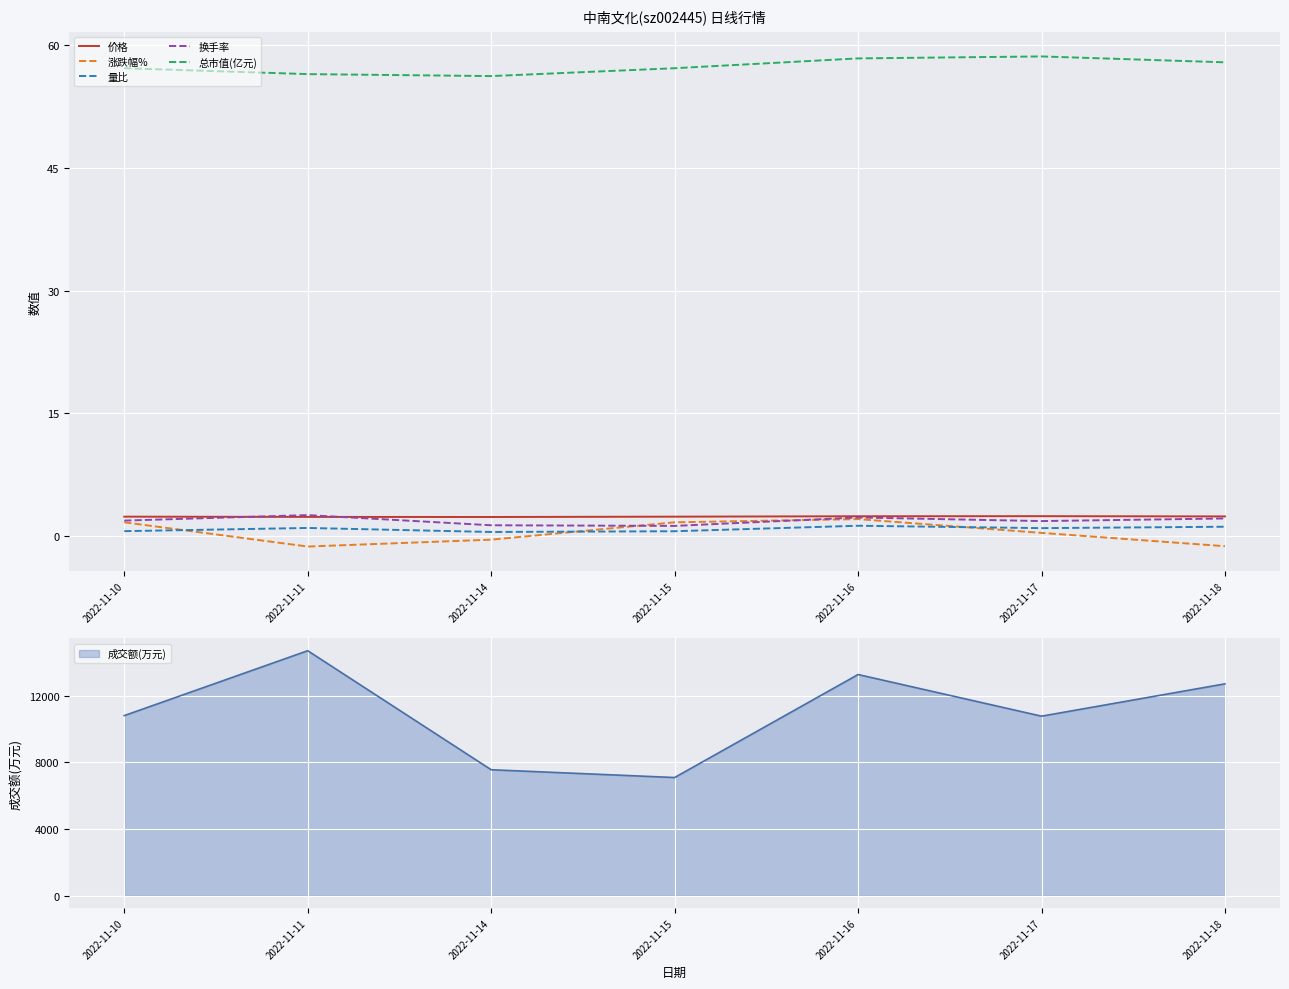

Reading right to left, transcribe all the data shown in this chart.

价格: 2.4	2.5	2.4	2.4	2.4	2.4	2.4
涨跌幅%: -1.2	0.4	2.1	1.7	-0.4	-1.3	1.7
量比: 1.2	1.0	1.3	0.6	0.5	1.0	0.6
换手率: 2.2	1.9	2.3	1.3	1.3	2.6	1.9
总市值(亿元): 57.9	58.6	58.4	57.2	56.2	56.4	57.2